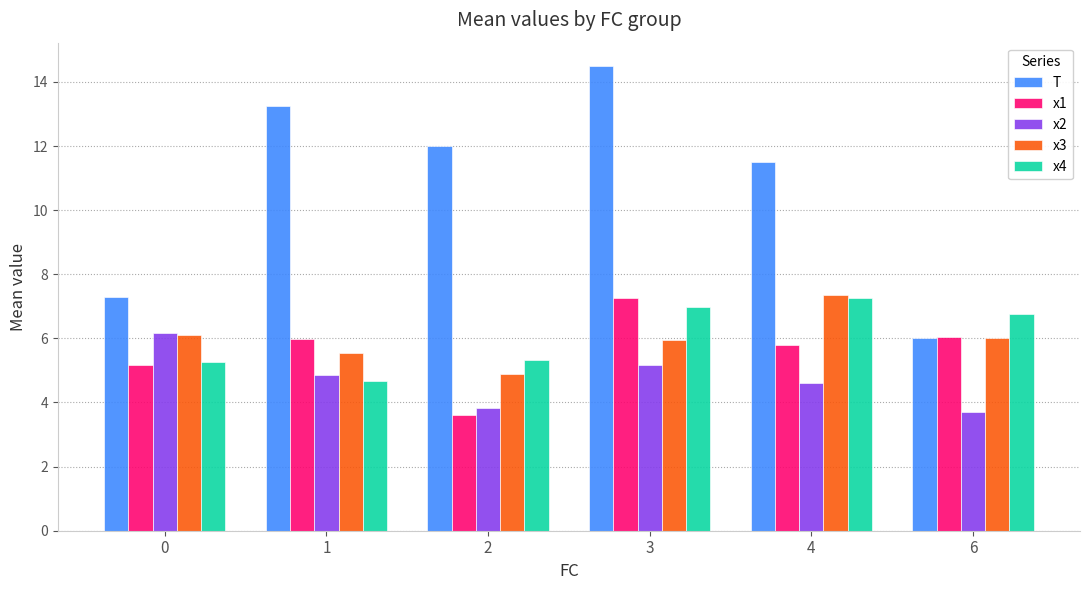

At which category is the sum across all series the highest?

3